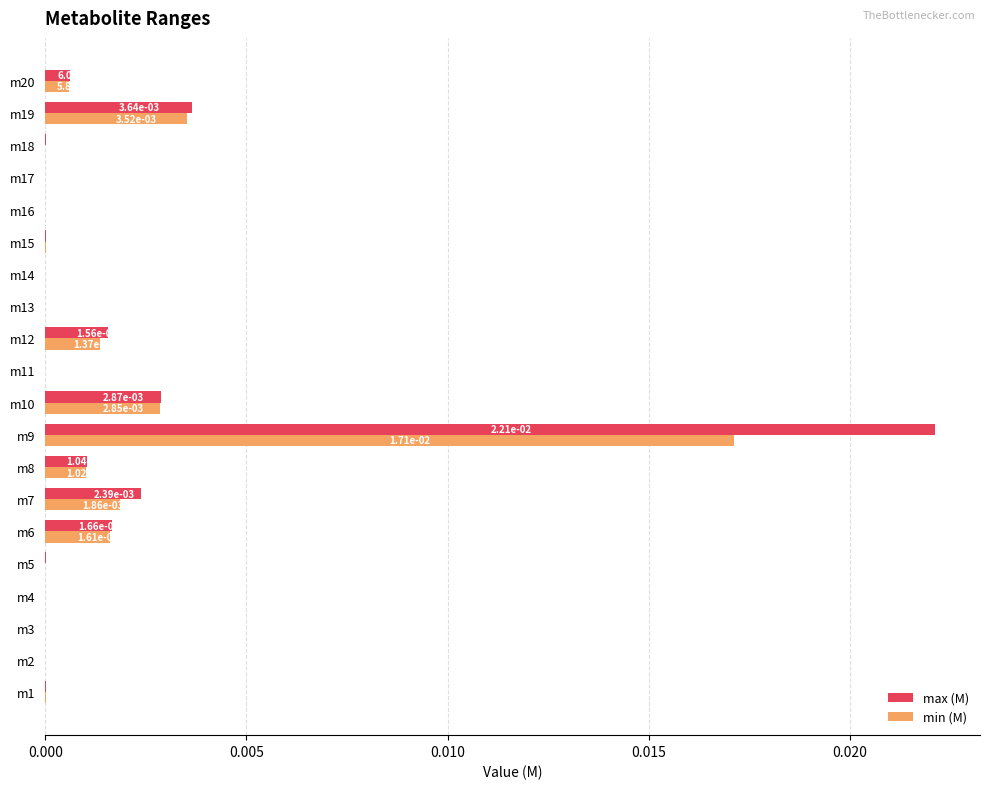

Is it true that max (M) equals 0.0 at m12?

True